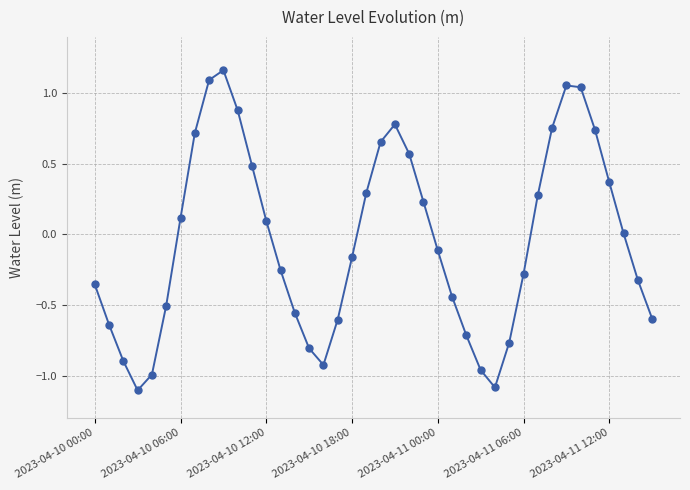

How many points are higher than both their immediate neighbors (excluding endpoints)?

3